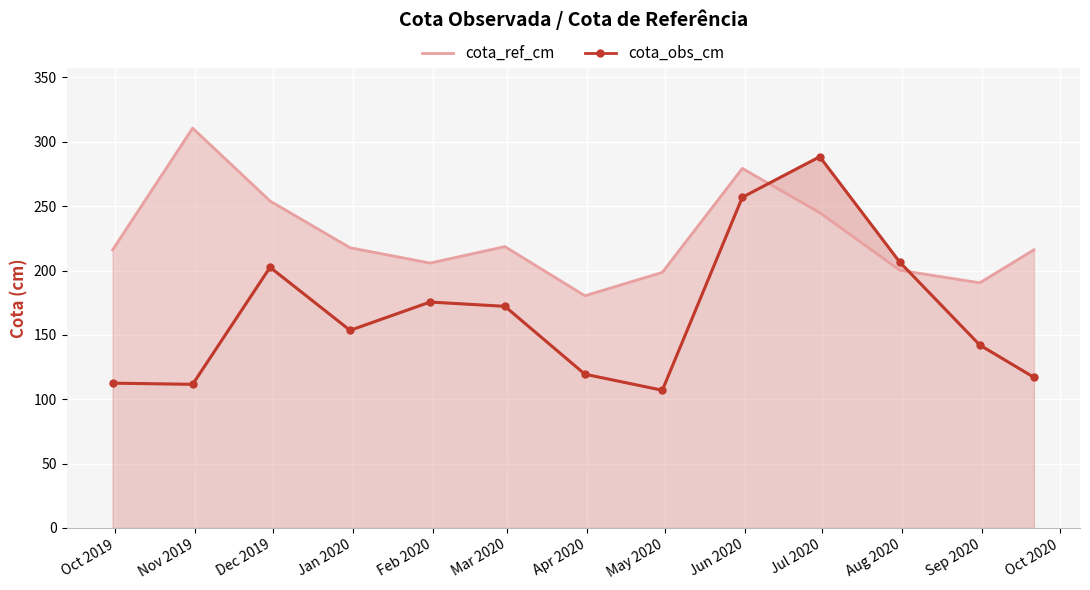

What is the difference between the cota_obs_cm values at Aug 2020 and May 2020?

99.6